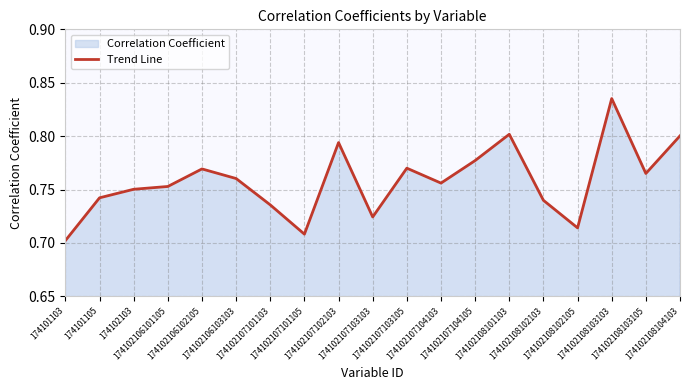

At which category does the chart reach its peak across all series?

174102108103103